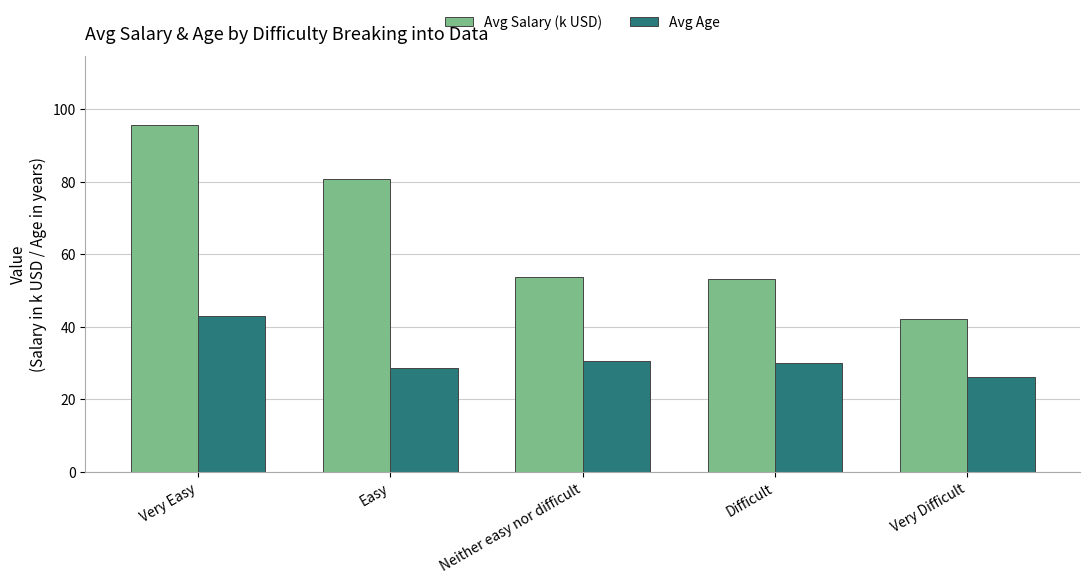

What is the difference between the Avg Age values at Difficult and Very Difficult?

4.0